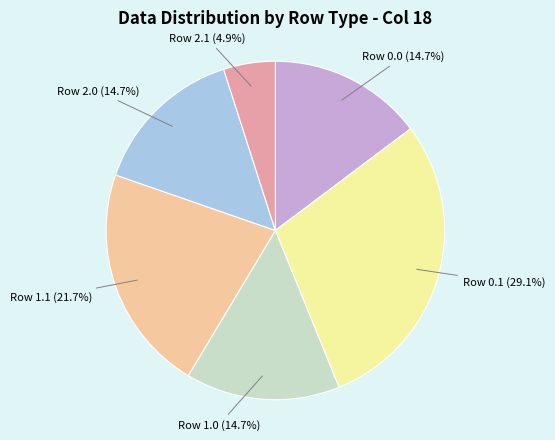

Is there a majority slice in this chart?

No